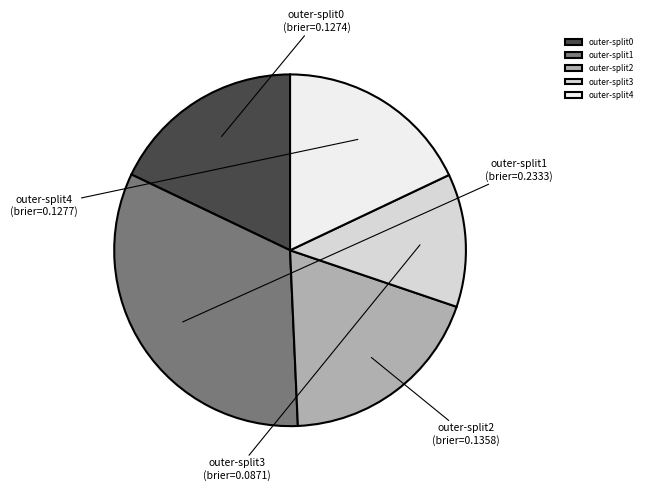

Which has a higher value, outer-split1 or outer-split2?

outer-split1